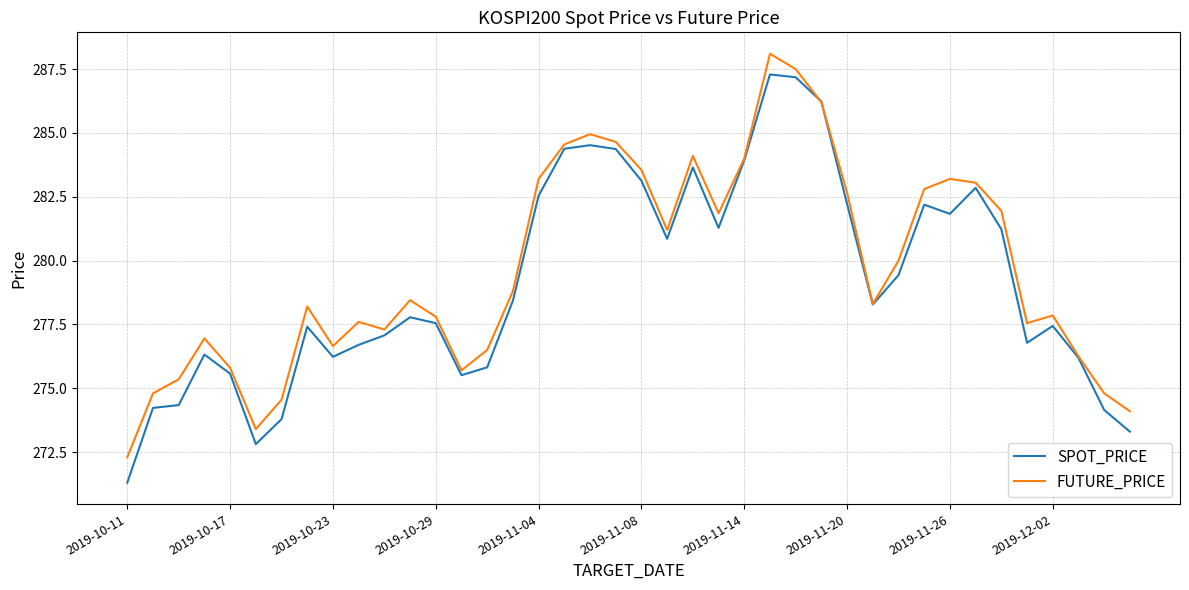

Which series has the largest range (max minus min)?

SPOT_PRICE